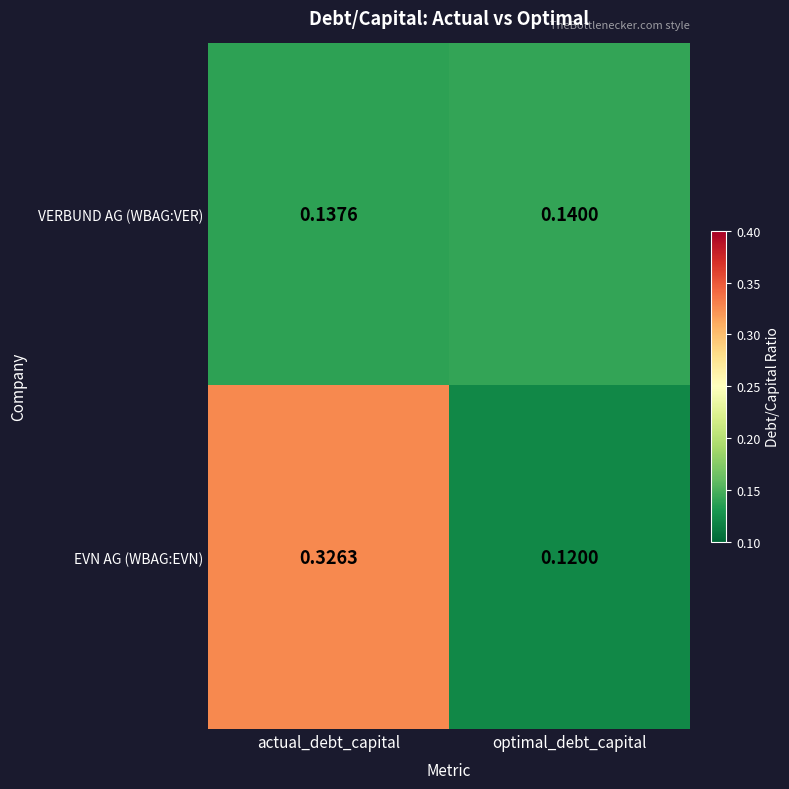

At how many categories does at least one series exceed 0?

2